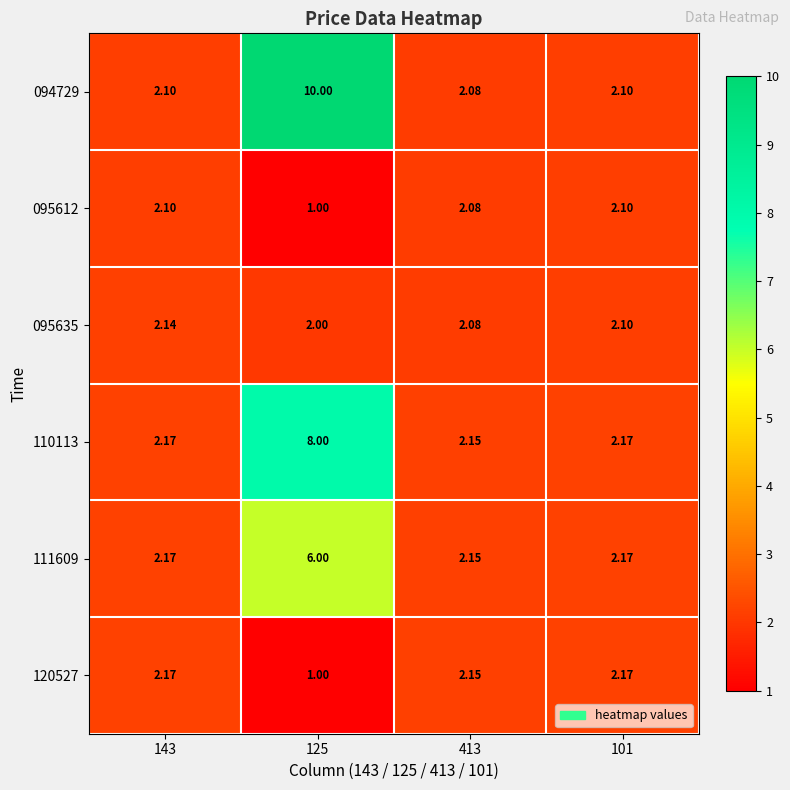

Is the value of 111609 at 101 greater than the value of 095612 at 101?

Yes